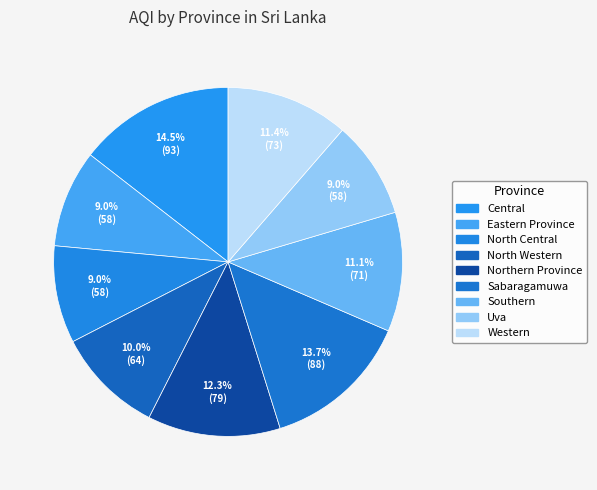

How many slices are in this pie chart?

9